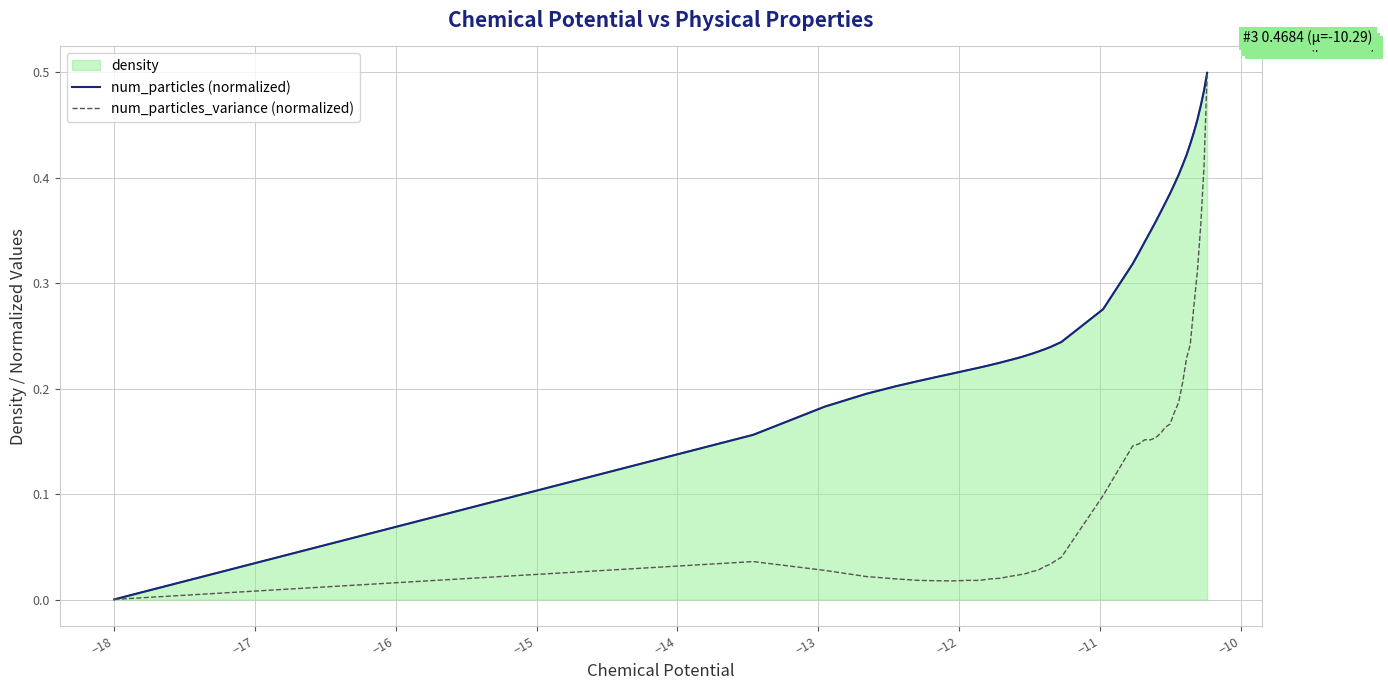

True or false: num_particles_variance (normalized) and num_particles (normalized) intersect in this chart.

False